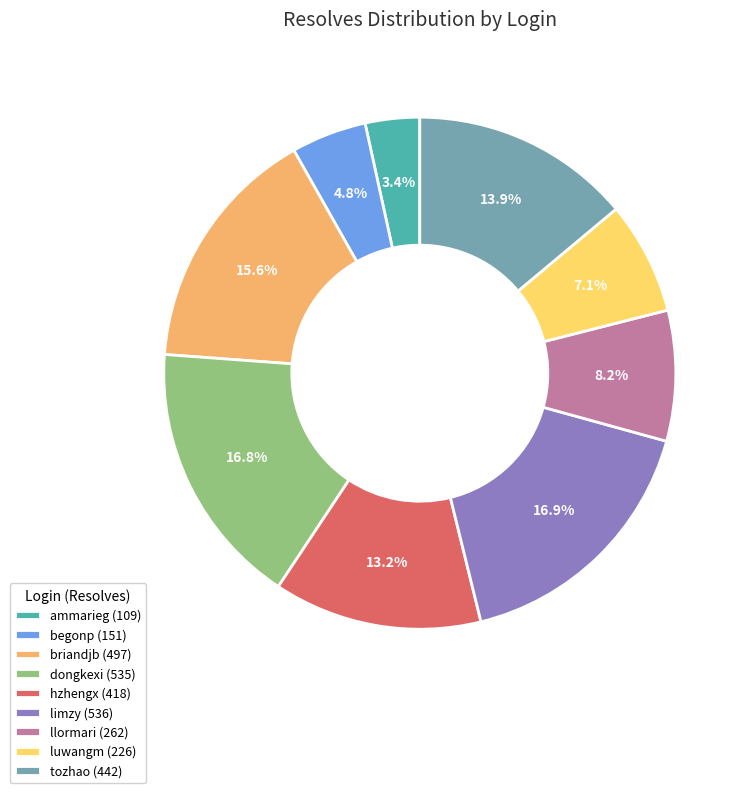

How many slices are in this pie chart?

9